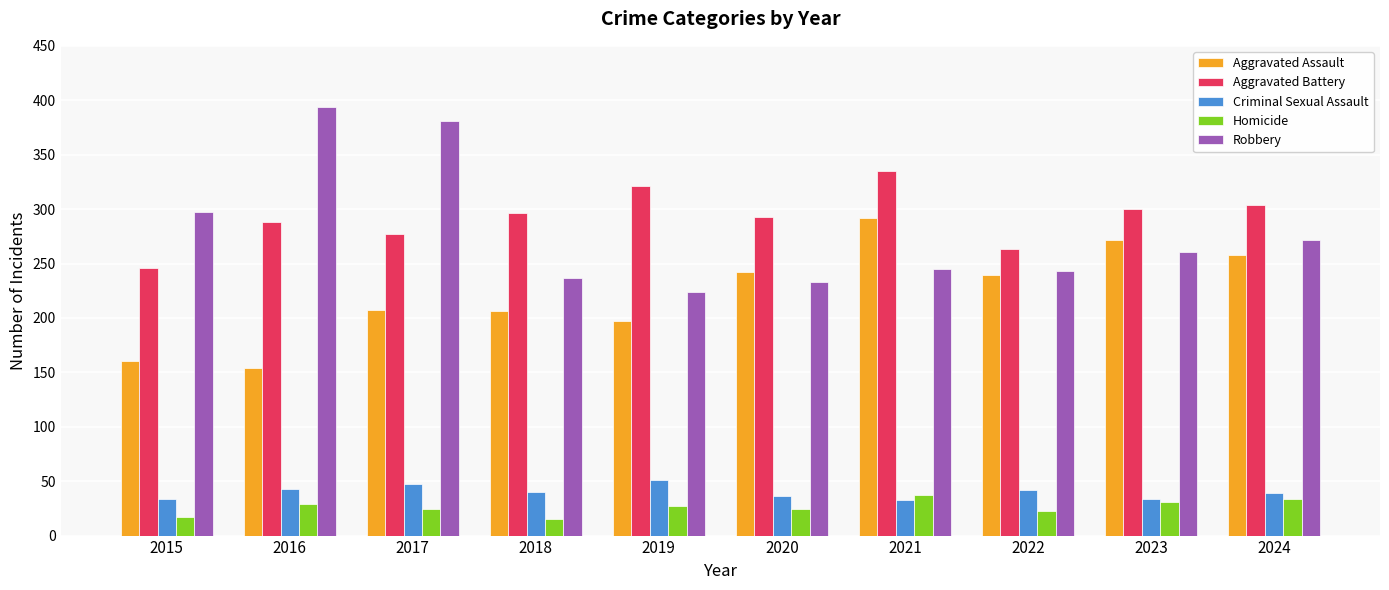

What are all the series names shown in the legend?

Aggravated Assault, Aggravated Battery, Criminal Sexual Assault, Homicide, Robbery